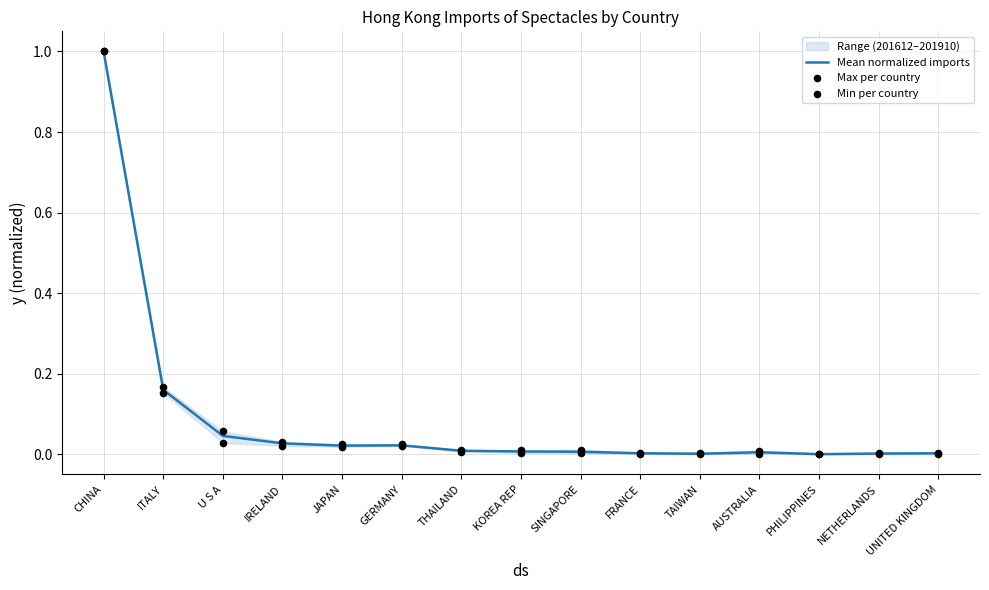

True or false: Mean normalized imports has a value of 0.0 at AUSTRALIA.

True